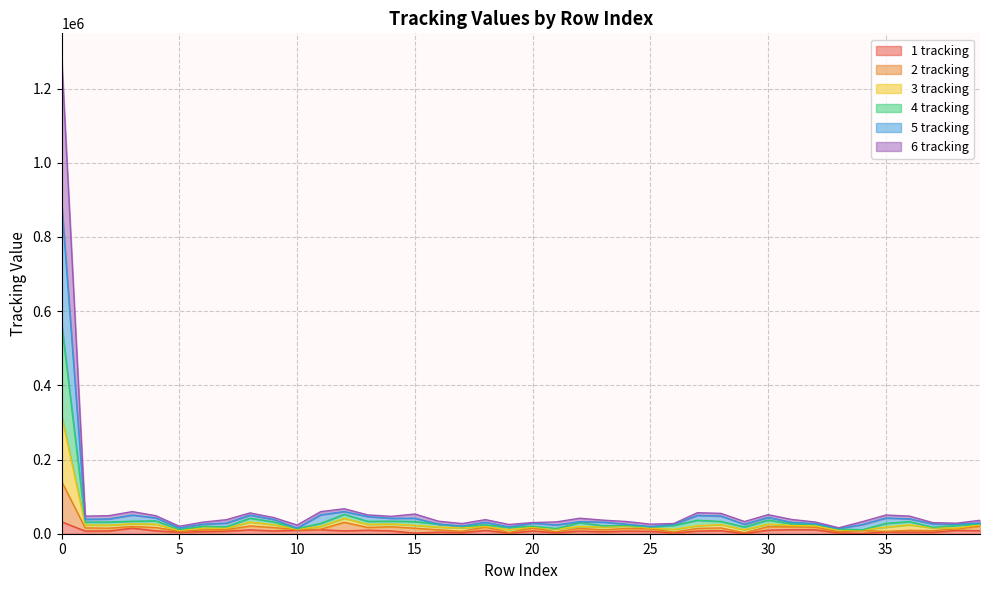

What is the minimum value for 1 tracking?

761